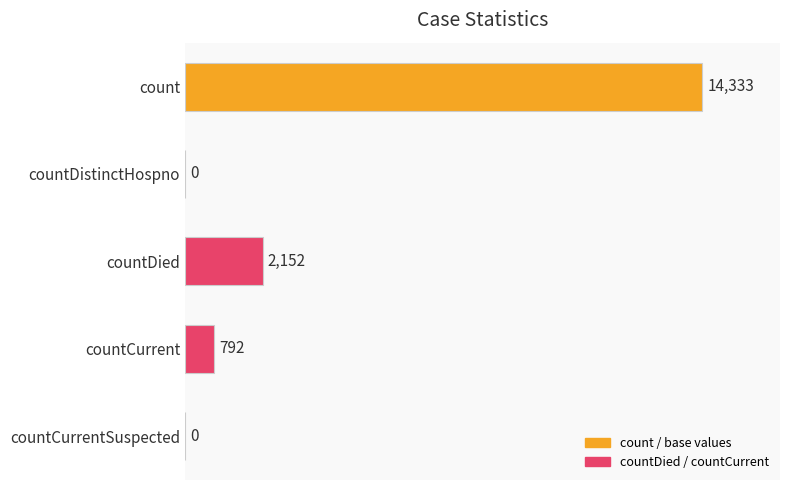

Where is the data nearest to the value 7166?

countDied